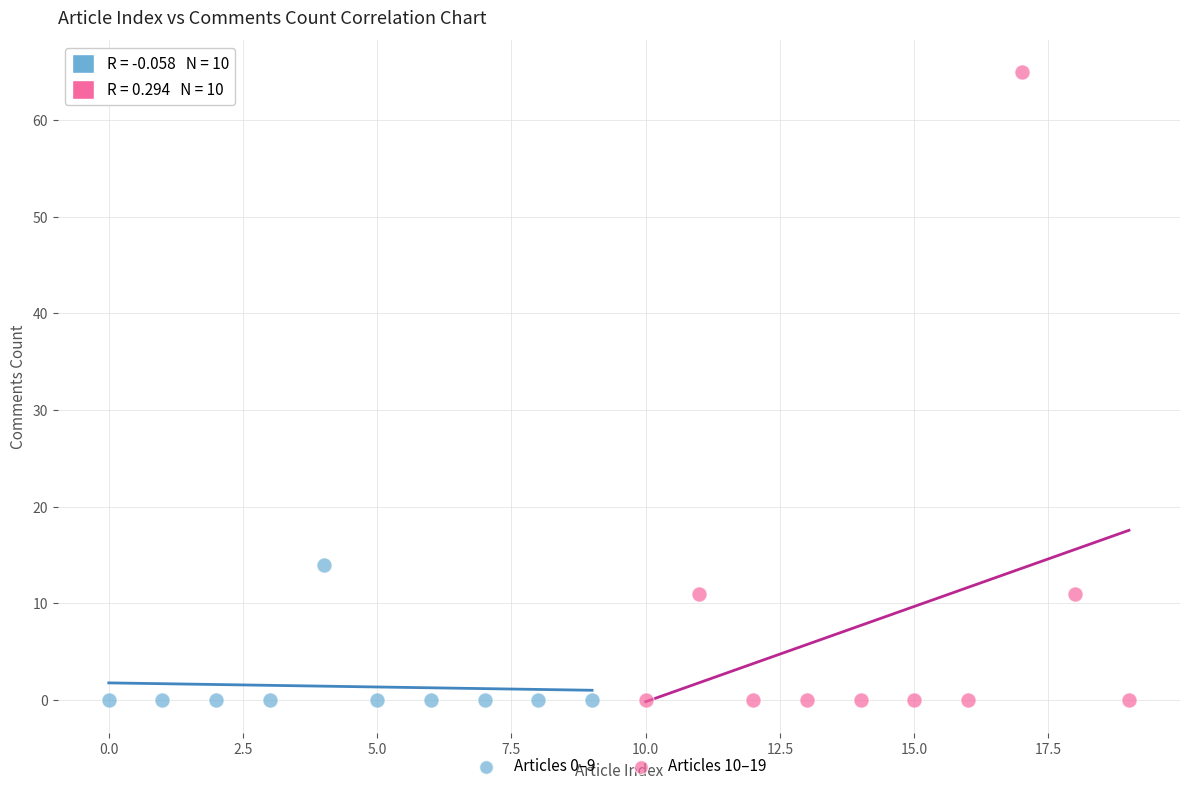

Which series contains the highest Y value?

Articles 10–19